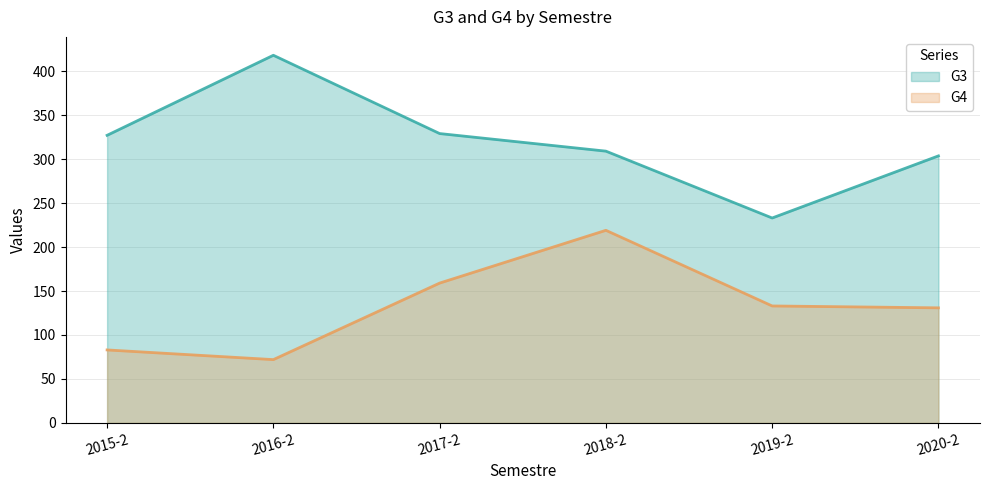

How many lines are shown in the chart?

2